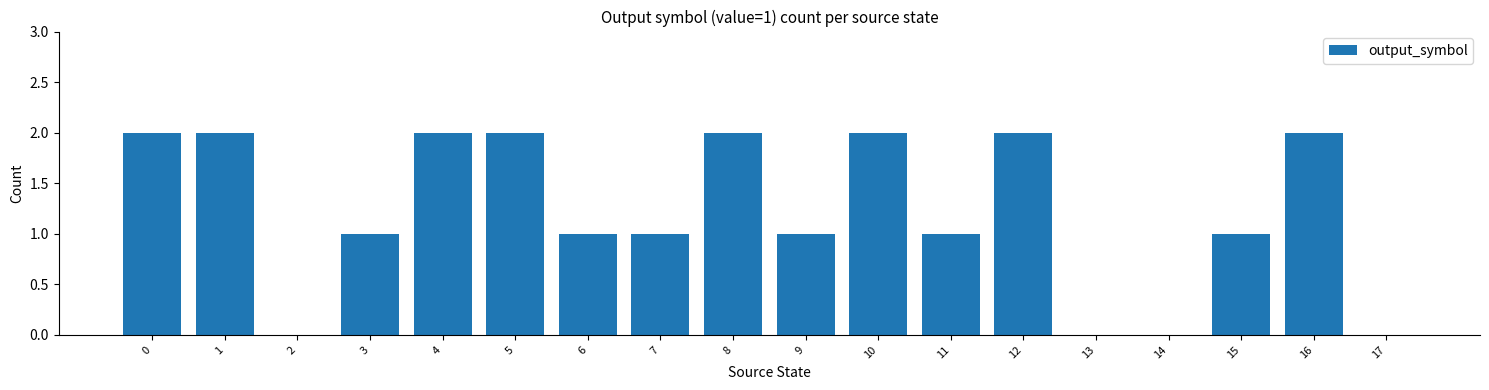

True or false: the data shows 1 at 13.

False